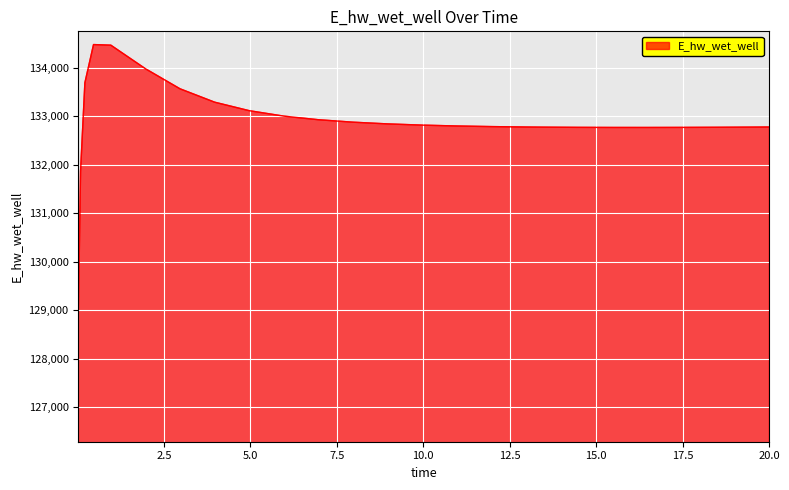

What is the greatest value displayed?

134481.0